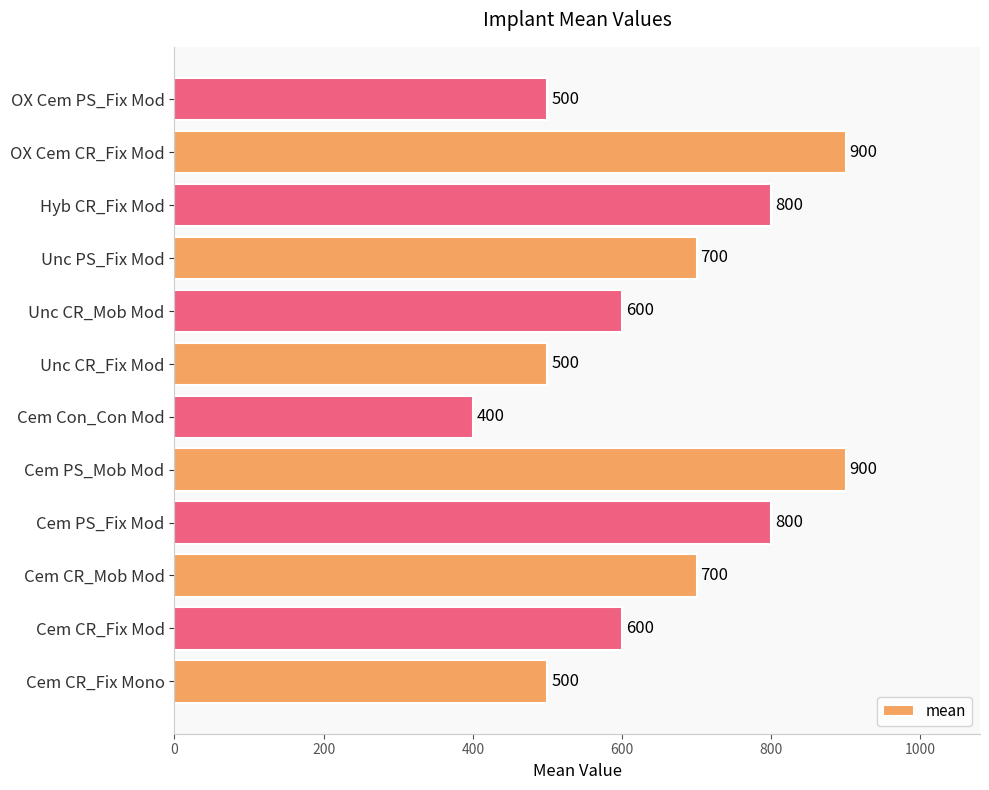

Between Cem PS_Fix Mod and Cem CR_Mob Mod, which is larger?

Cem PS_Fix Mod